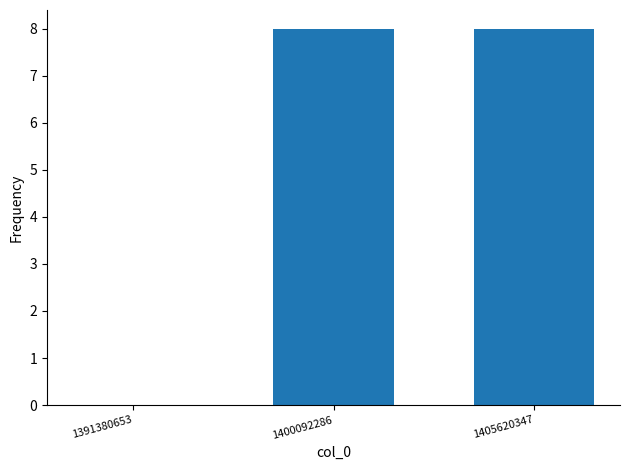

What is the difference between the values at 1391380653 and 1400092286?

8